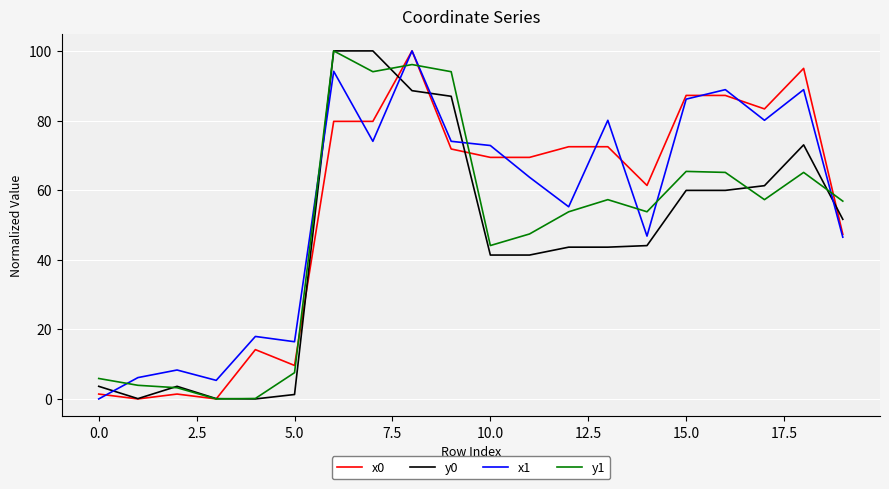

True or false: y1 has more than 0 interior local peaks.

True